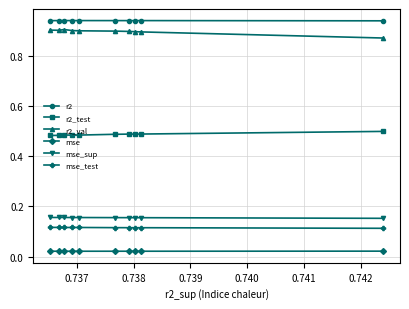

What is the sum of all mse_sup values?

1.6